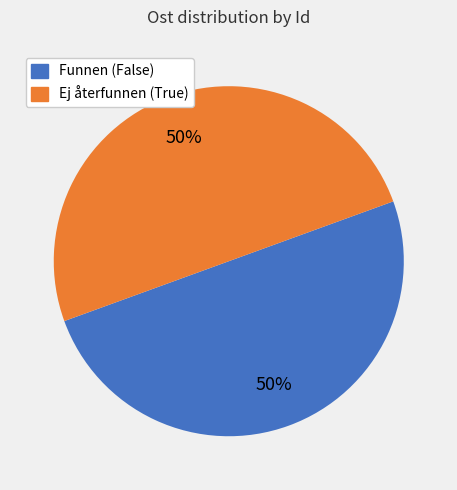

To the nearest percent, what is the average slice percentage?

50%